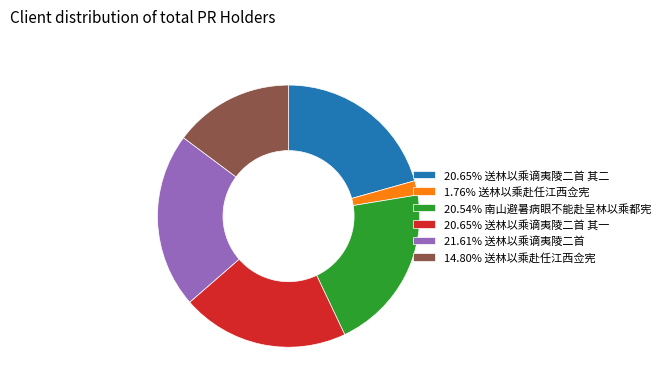

Is the sum of 20.65% 送林以乘谪夷陵二首 其一 and 20.54% 南山避暑病眼不能赴呈林以乘都宪 greater than half?

No